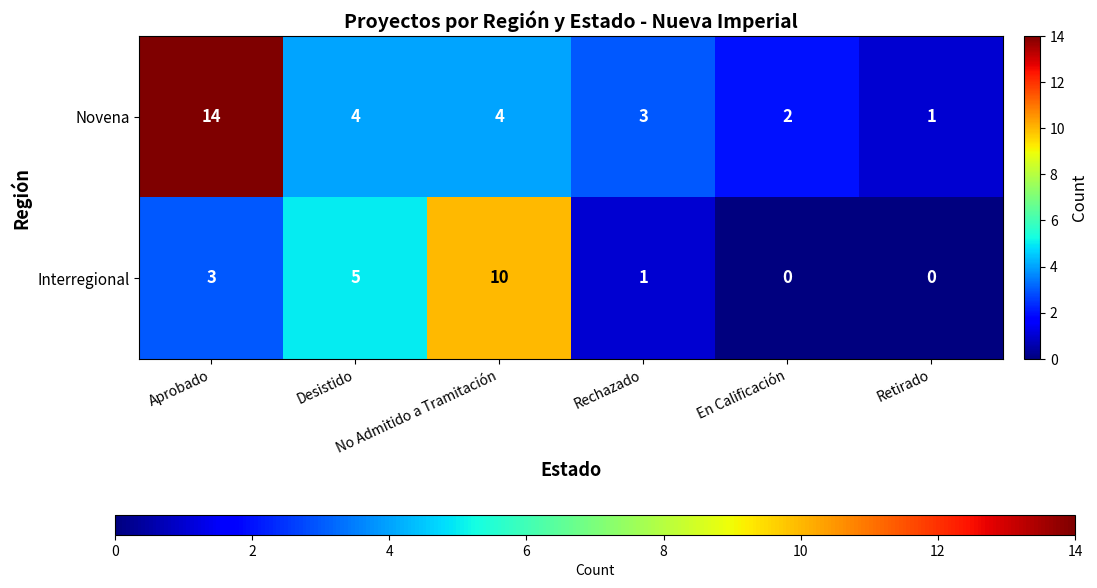

Count the number of categories in the chart.

6